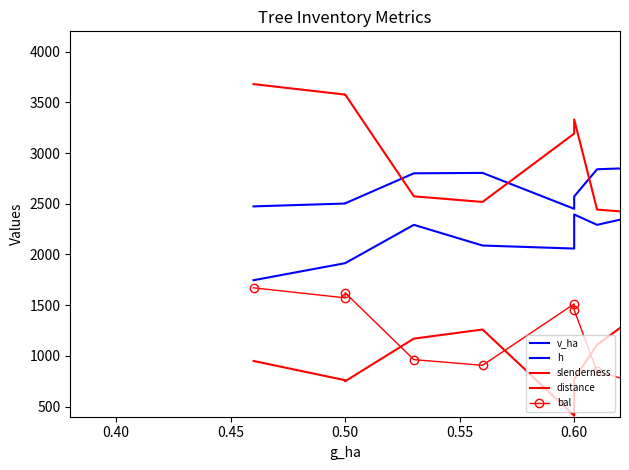

What is the highest value of the h series?

3130.0